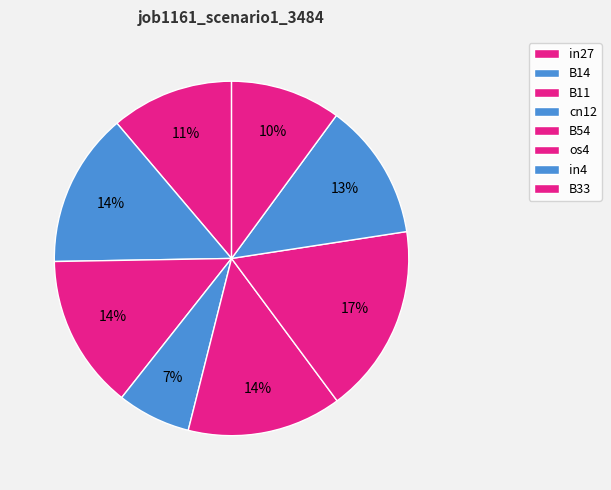

How many segments does this pie chart have?

8